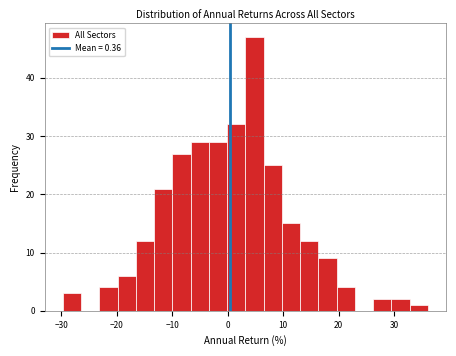

Around what value on the x-axis is the tallest bar? Give the approximate position of its centre, as read against the axis.

5